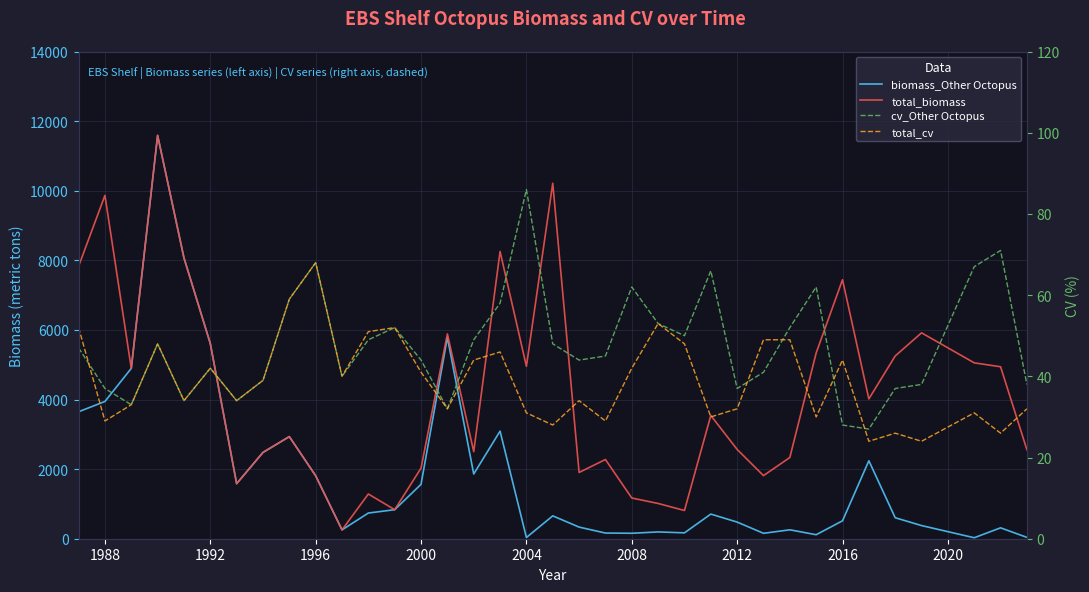

List the series in order of their peak value, lowest first.

total_cv, cv_Other Octopus, biomass_Other Octopus, total_biomass